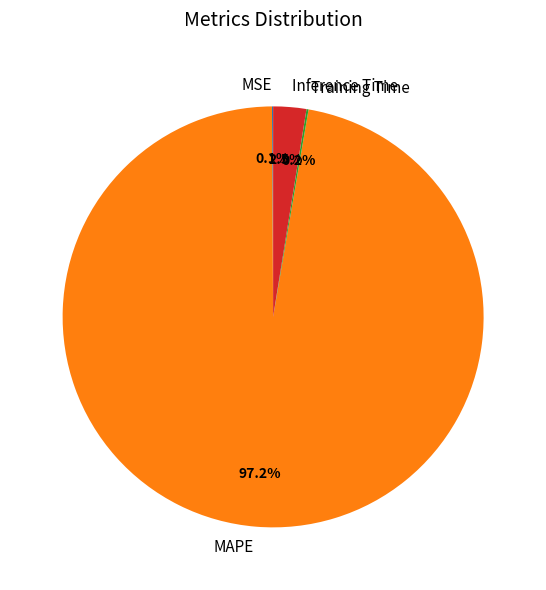

What is the largest slice in the pie chart?

MAPE